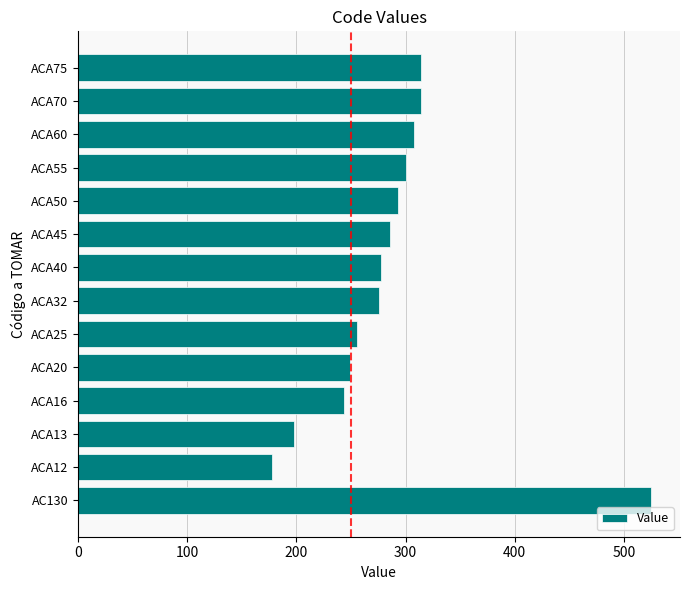

Which category has the lowest value across all series?

ACA12